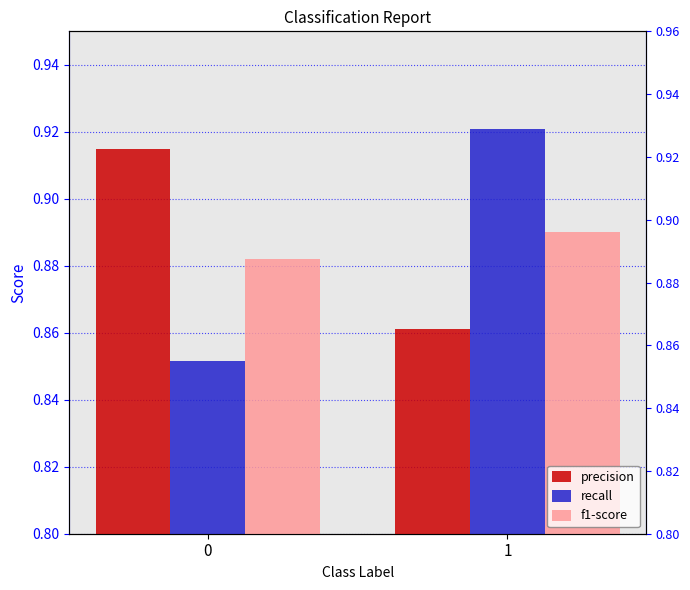

The value of f1-score at 1 is 0.6. True or false?

False